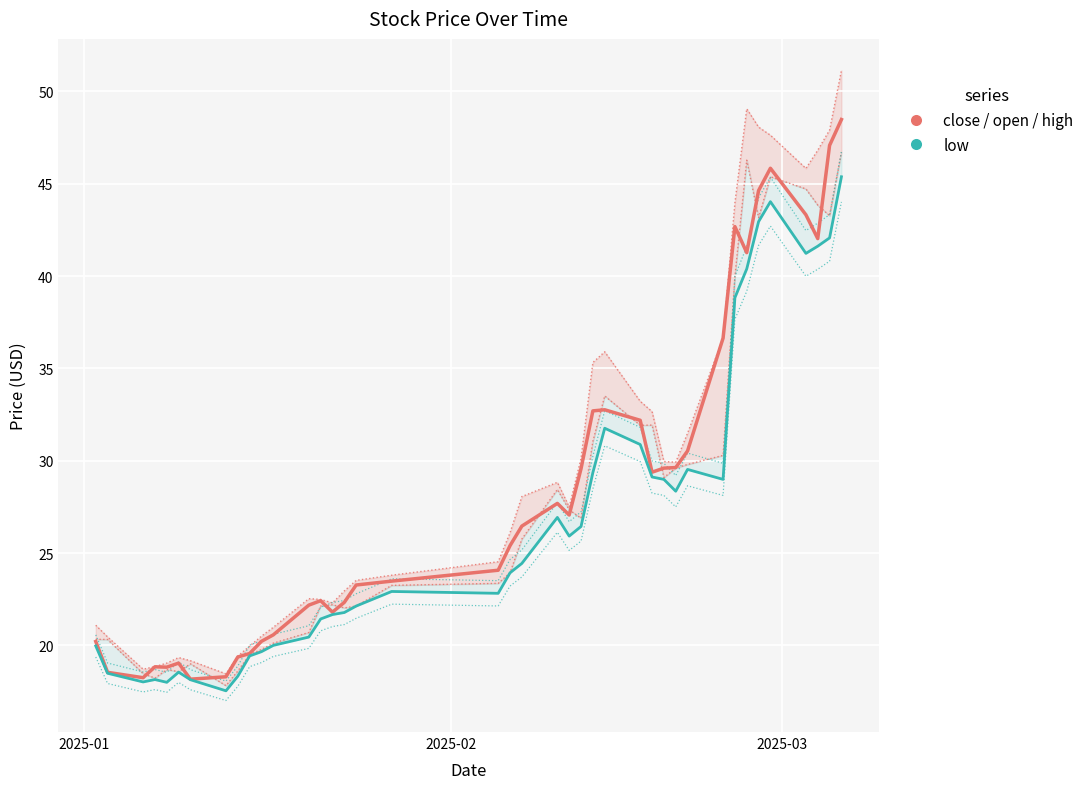

Which series has the widest spread of values?

close / open / high